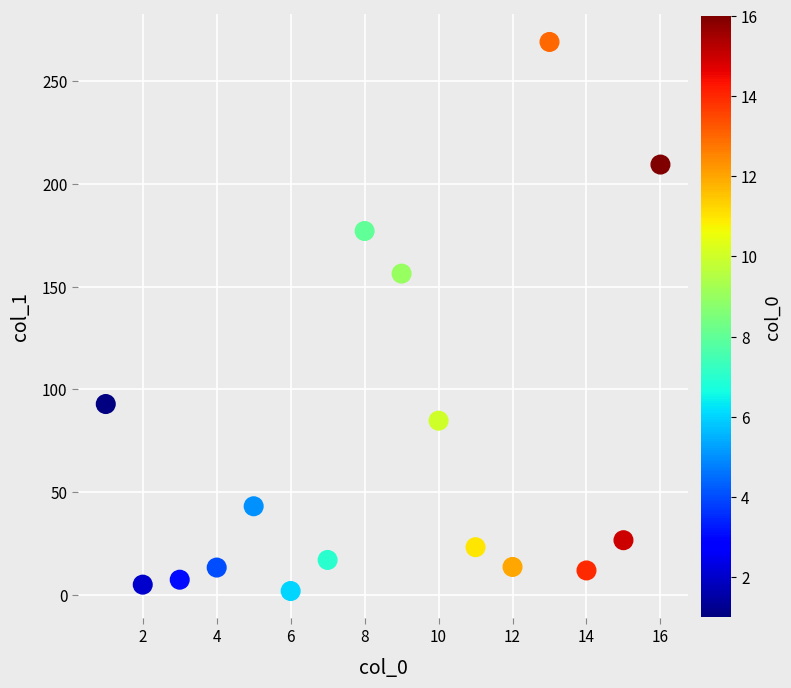

What is the range of X values (max minus min)?

15.0